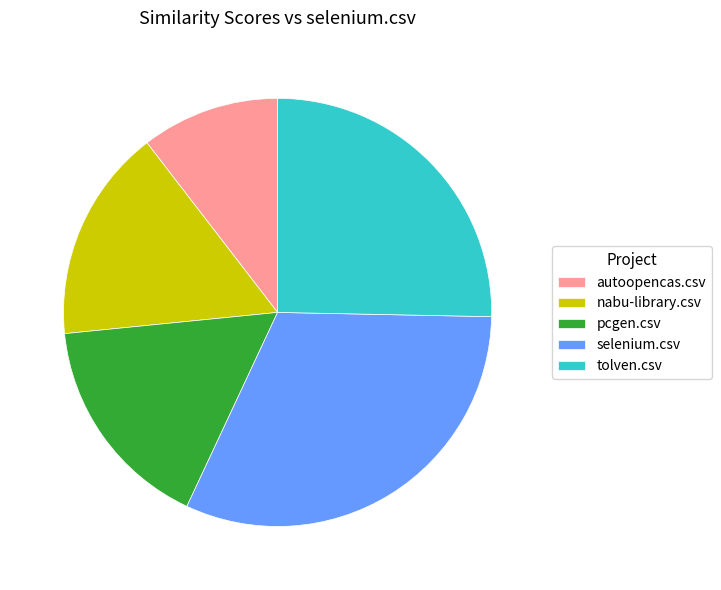

Which slice is the smallest?

autoopencas.csv